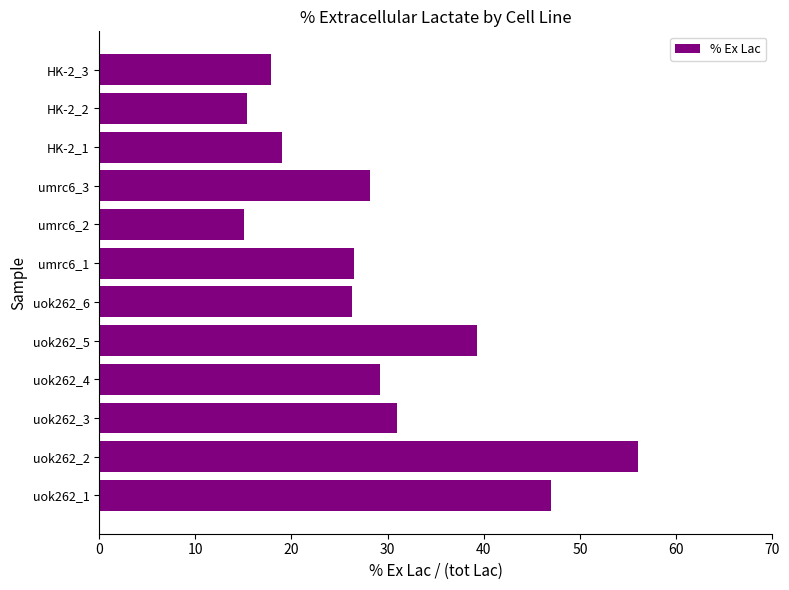

The value at uok262_1 is 47.0. True or false?

True